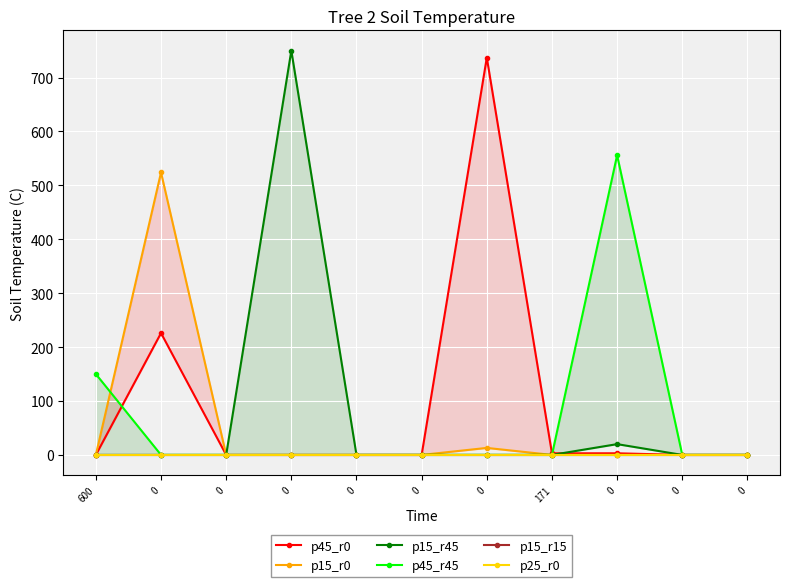

What is the maximum value shown in the chart?

750